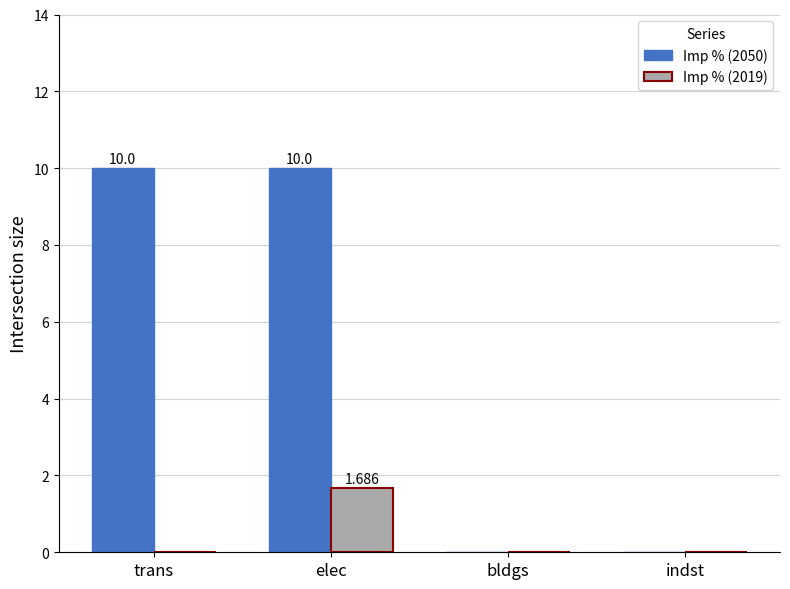

At which category is the sum across all series the highest?

elec